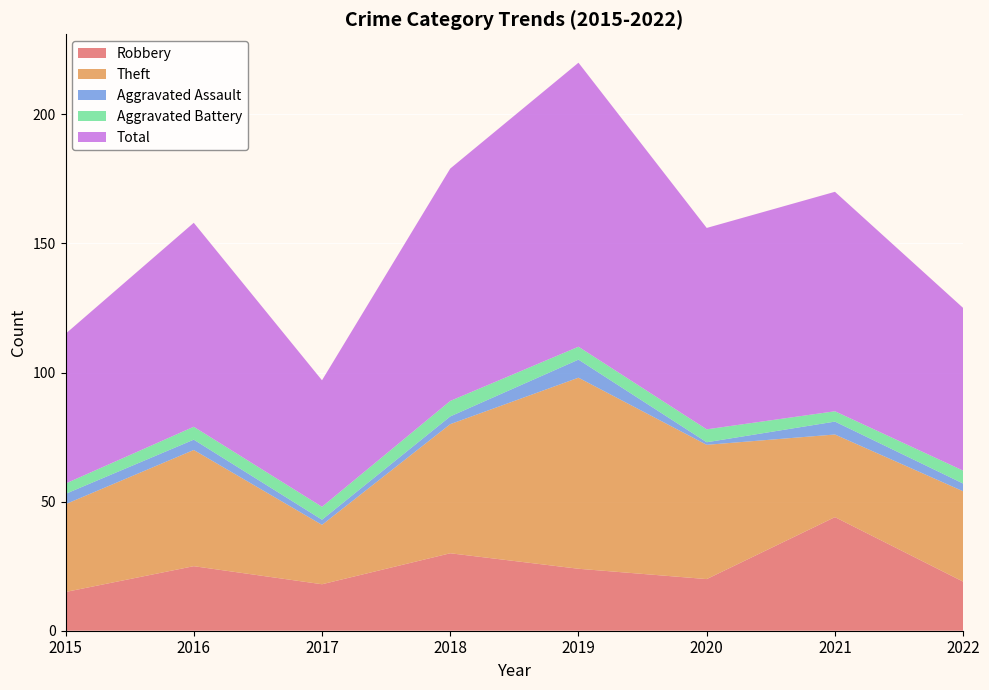

Reading left to right, list all the values displayed in this chart.

Robbery: 15	25	18	30	24	20	44	19
Theft: 34	45	23	50	74	52	32	35
Aggravated Assault: 4	4	2	3	7	1	5	3
Aggravated Battery: 4	5	5	6	5	5	4	5
Total: 58	79	49	90	110	78	85	63